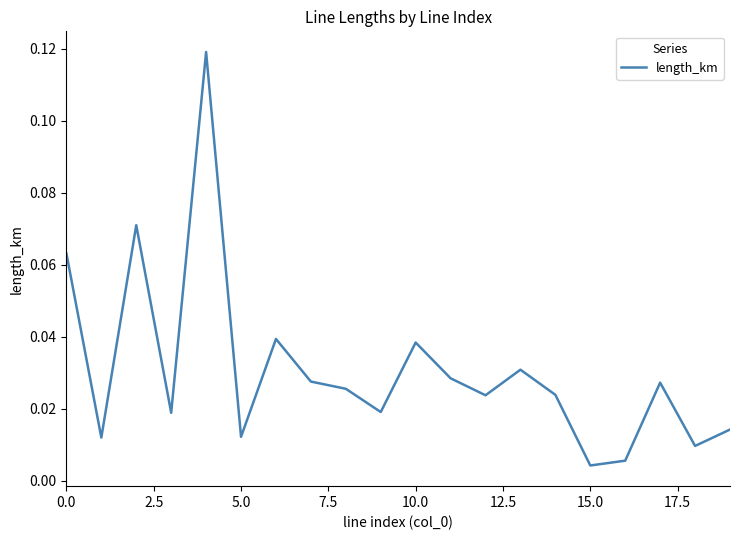

Does the chart display data point markers on the line(s)?

No